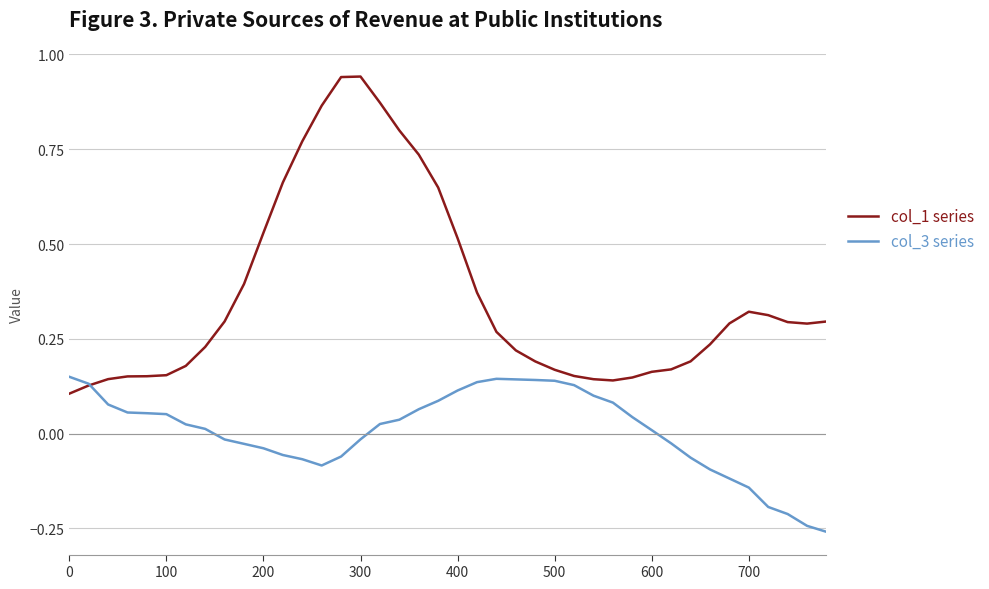

True or false: col_1 series and col_3 series cross at least once.

True